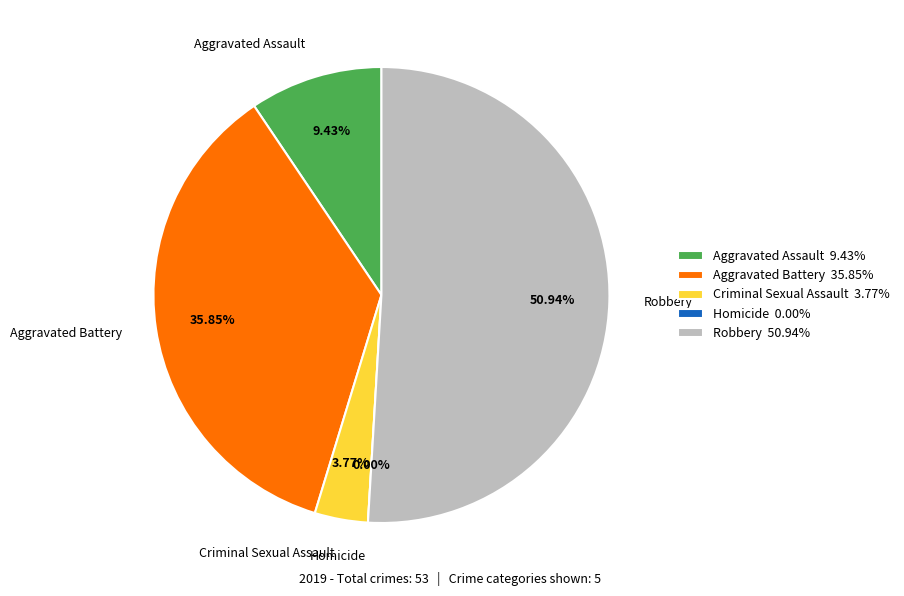

To the nearest percent, what is the difference between the Criminal Sexual Assault and Aggravated Assault slice percentages?

6%